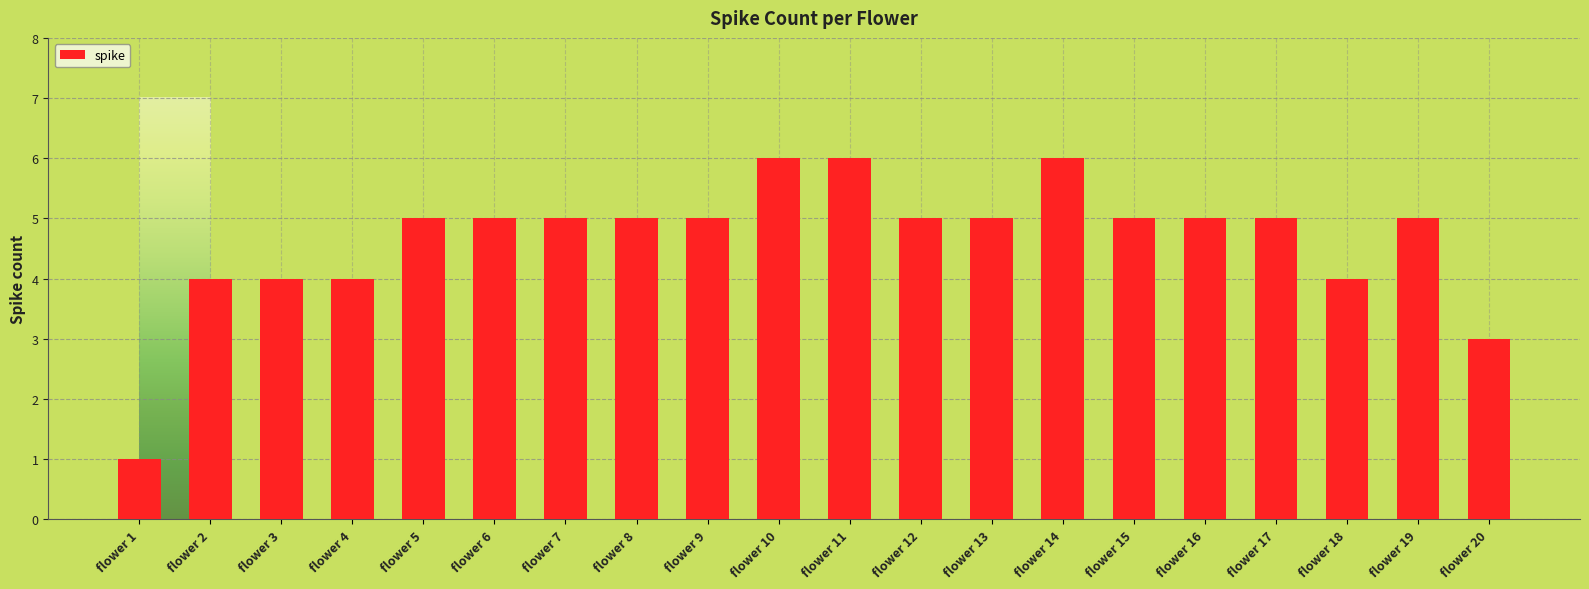

What is the minimum value shown in the chart?

1